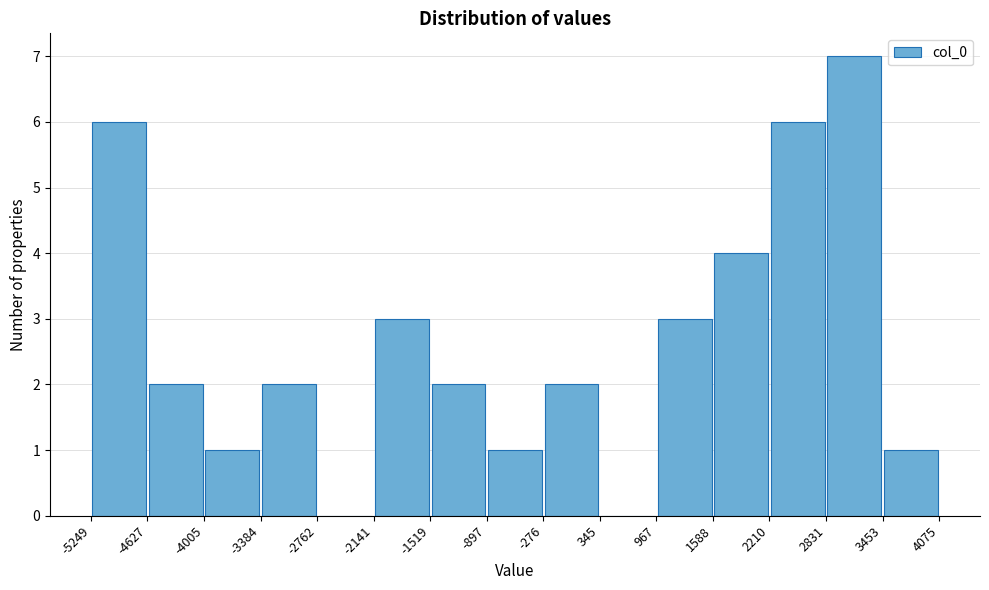

Reading left to right, transcribe this chart: for each bar, give the range it covers on the x-axis and its height. The values are not printed on the chart, so give them approximately, as read against the axis.

-5249 to -4627: 6
-4627 to -4005: 2
-4005 to -3384: 1
-3384 to -2762: 2
-2762 to -2141: 0
-2141 to -1519: 3
-1519 to -897: 2
-897 to -276: 1
-276 to 345: 2
345 to 967: 0
967 to 1588: 3
1588 to 2210: 4
2210 to 2831: 6
2831 to 3453: 7
3453 to 4075: 1